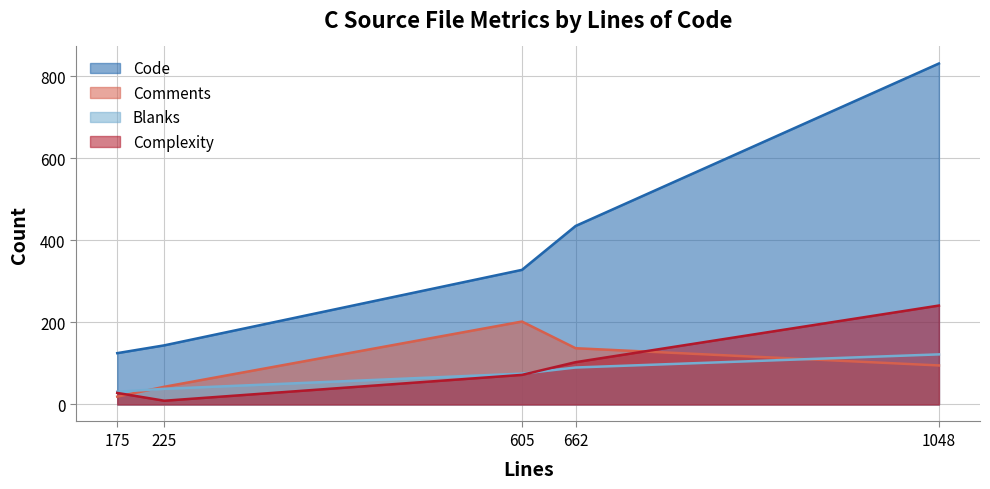

Does the chart display data point markers on the line(s)?

No